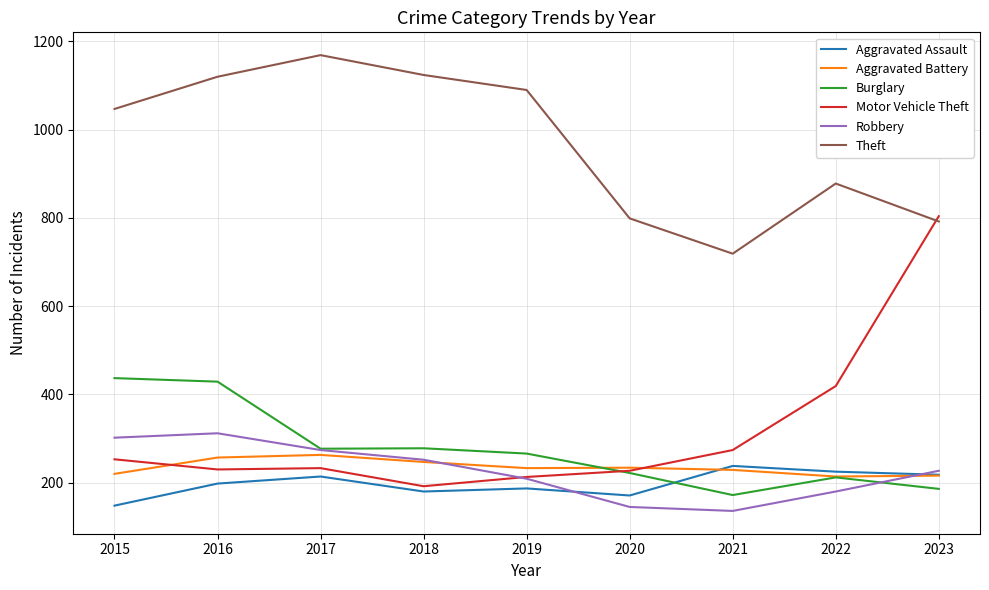

List the series in order of their peak value, highest first.

Theft, Motor Vehicle Theft, Burglary, Robbery, Aggravated Battery, Aggravated Assault